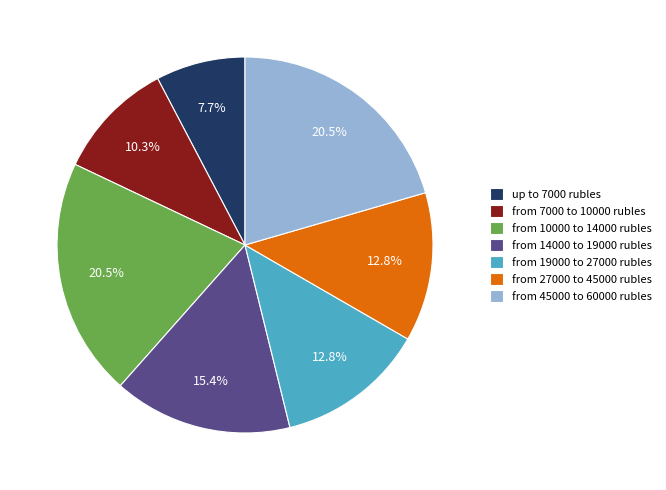

To the nearest percent, what is the average slice percentage?

14%